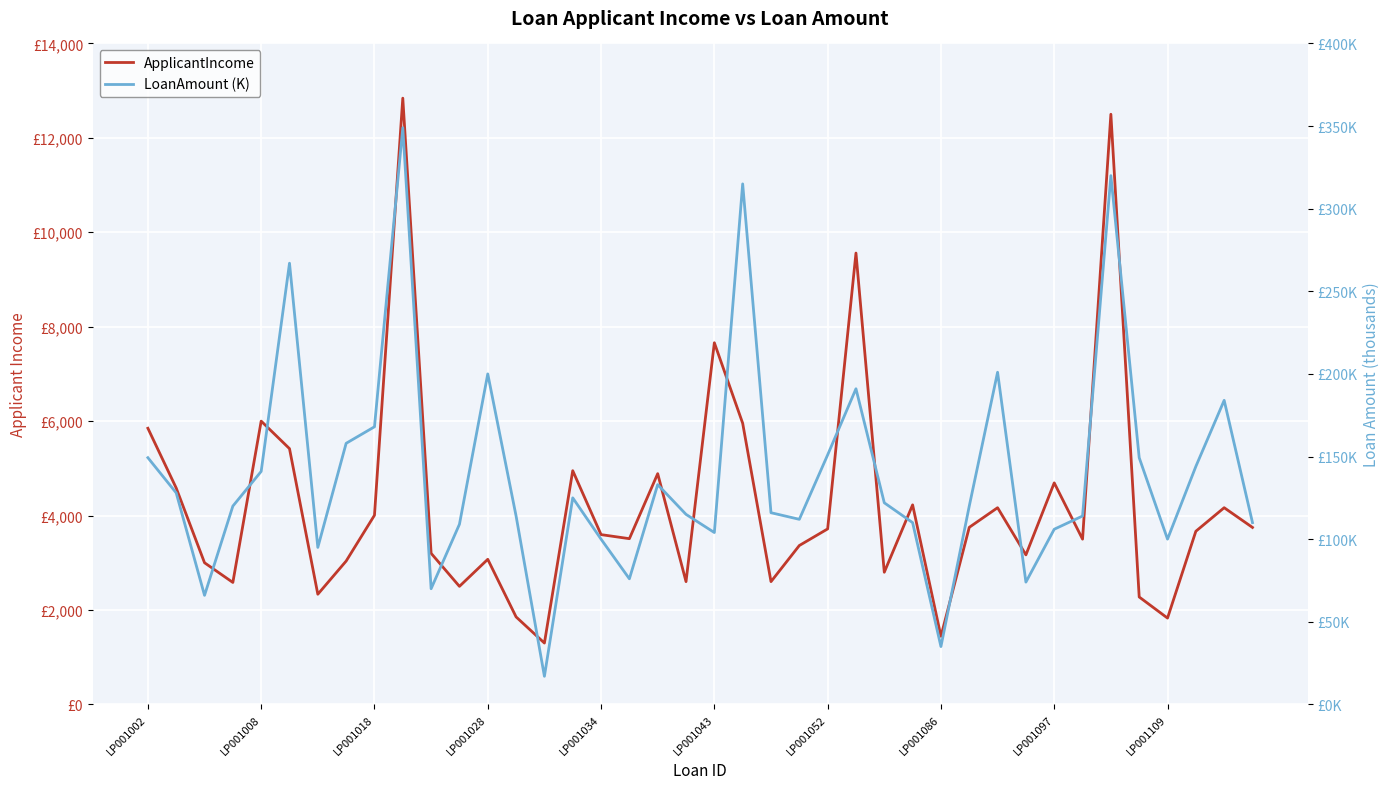

How many lines are shown in the chart?

2